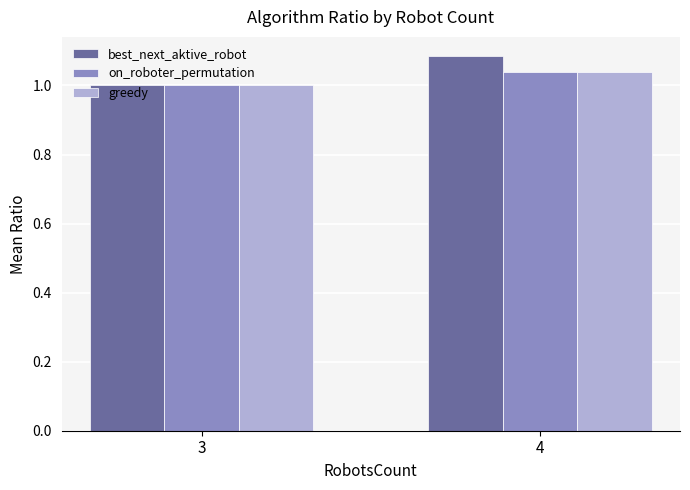

How many bars are there in each group?

3